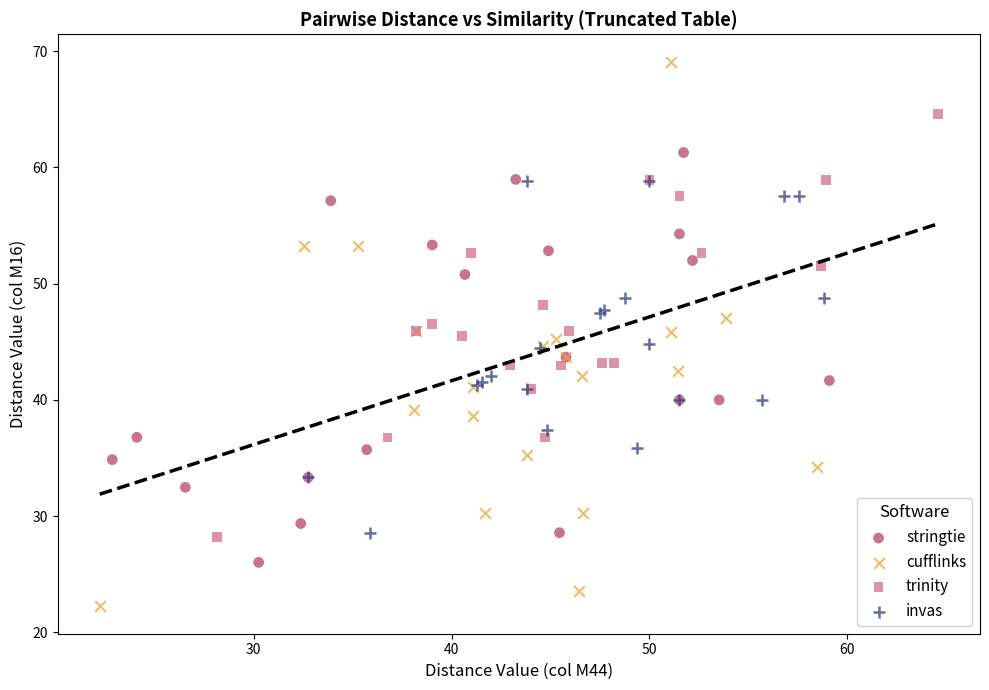

Which series contains the lowest Y value?

cufflinks